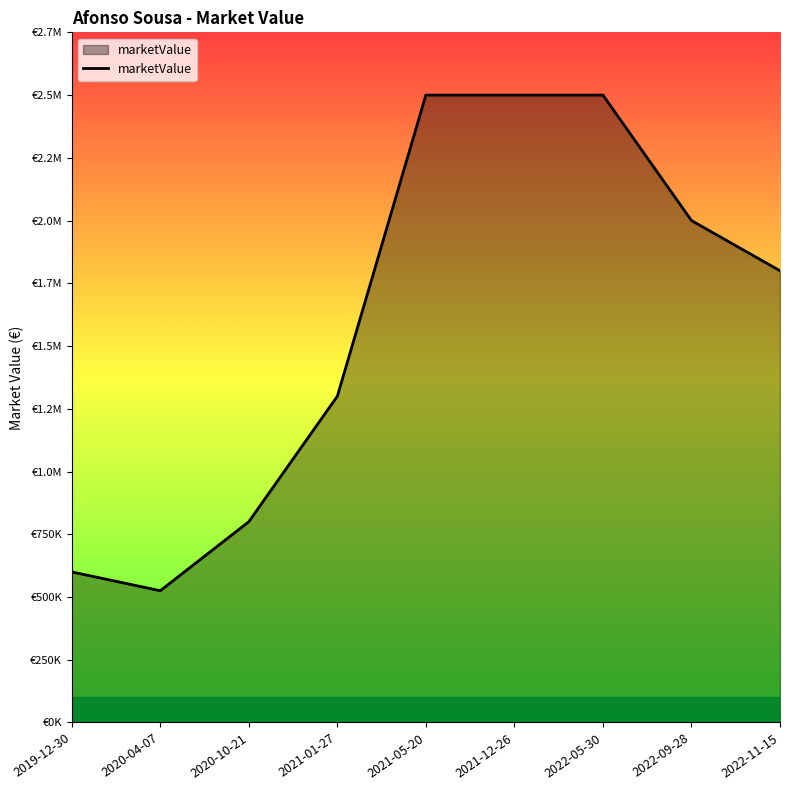

What is the difference between the maximum and minimum values?

1975000